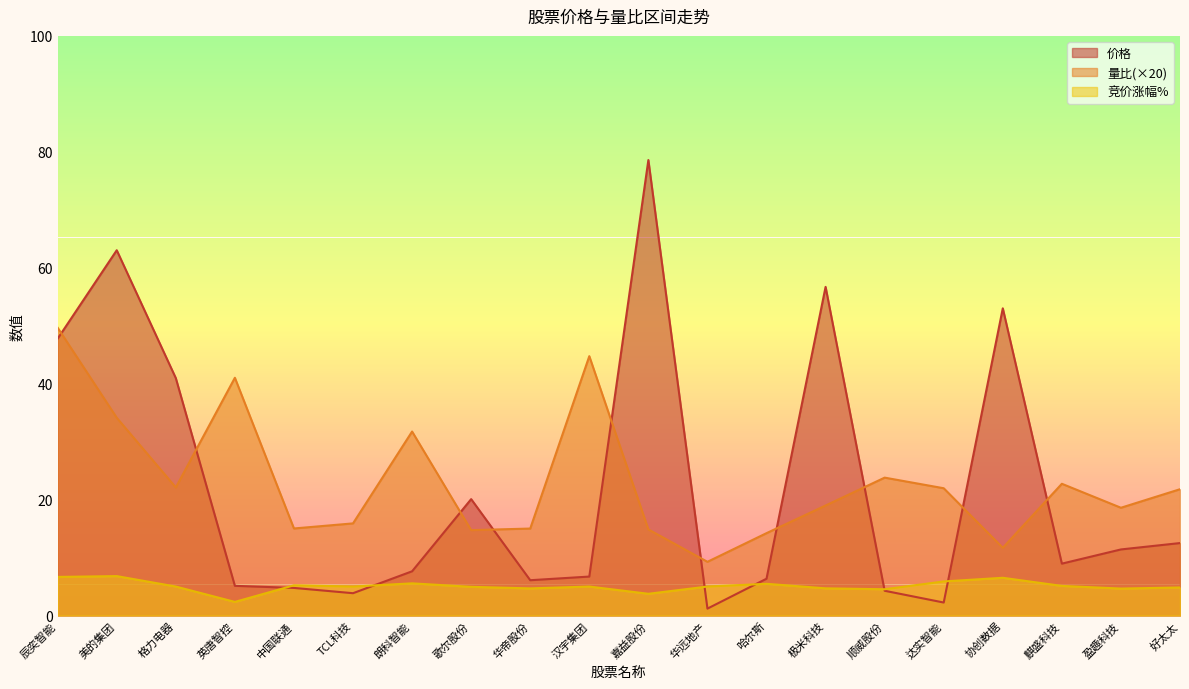

Reading right to left, transcribe all the data shown in this chart.

价格: 12.5	11.4	8.9	53.0	2.2	4.3	56.7	6.3	1.2	78.6	6.7	6.1	20.1	7.6	3.9	4.8	5.1	41.0	63.0	47.8
量比: 21.8	18.6	22.7	11.7	22.0	23.8	19.0	14.2	9.3	14.9	44.7	15.0	14.7	31.7	15.9	15.0	41.0	22.1	34.1	49.6
竞价涨幅%: 4.8	4.7	5.1	6.5	5.9	4.5	4.7	5.5	5.0	3.8	5.0	4.7	5.0	5.5	5.0	5.2	2.4	5.0	6.8	6.7